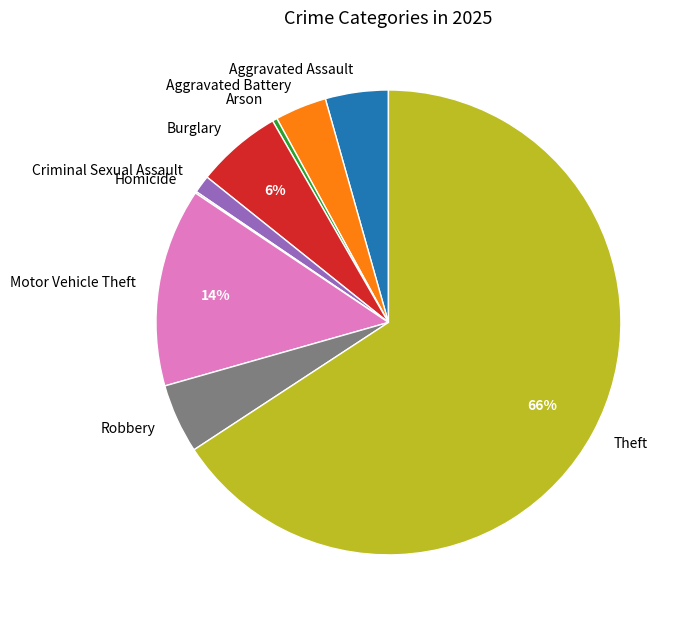

Which slice represents more than half of the pie?

Theft